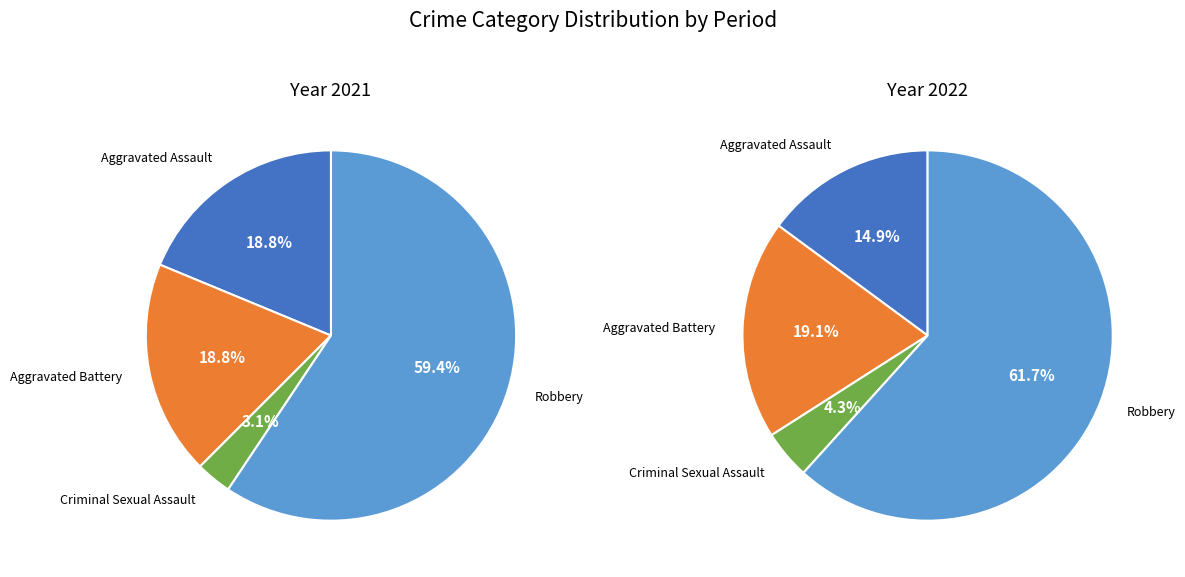

Does any single category account for the majority?

Yes